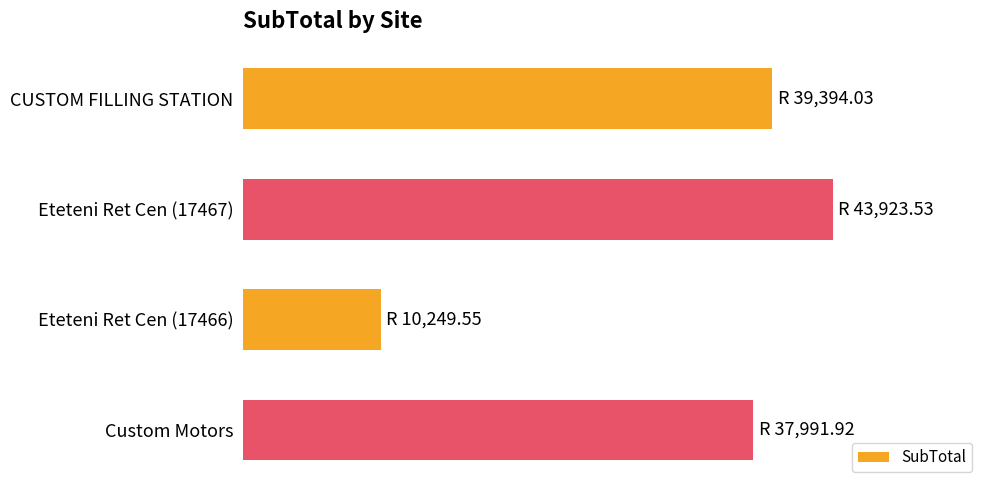

List the labels in order of value, largest first.

Eteteni Ret Cen (17467), CUSTOM FILLING STATION, Custom Motors, Eteteni Ret Cen (17466)